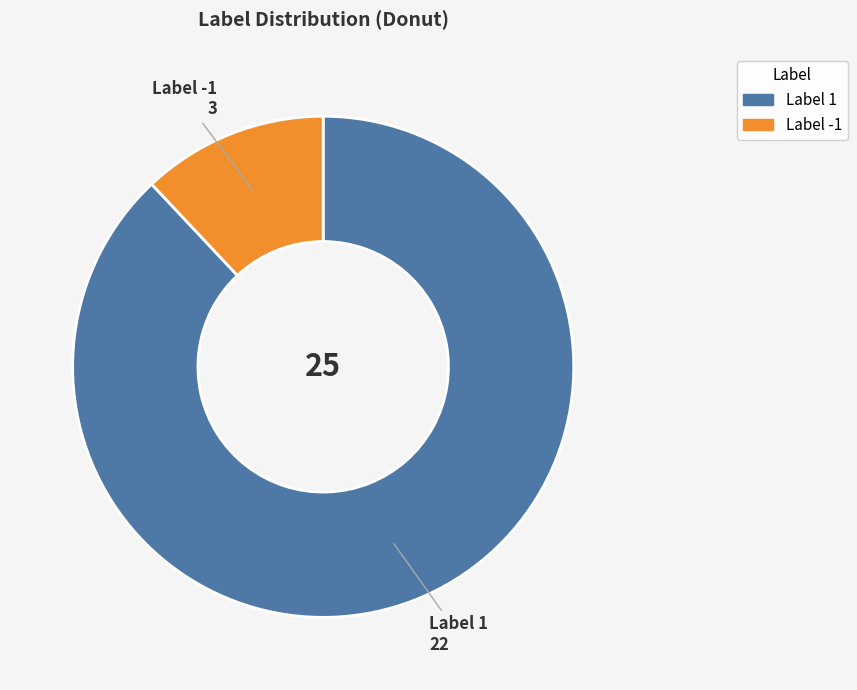

Does any single category account for the majority?

Yes